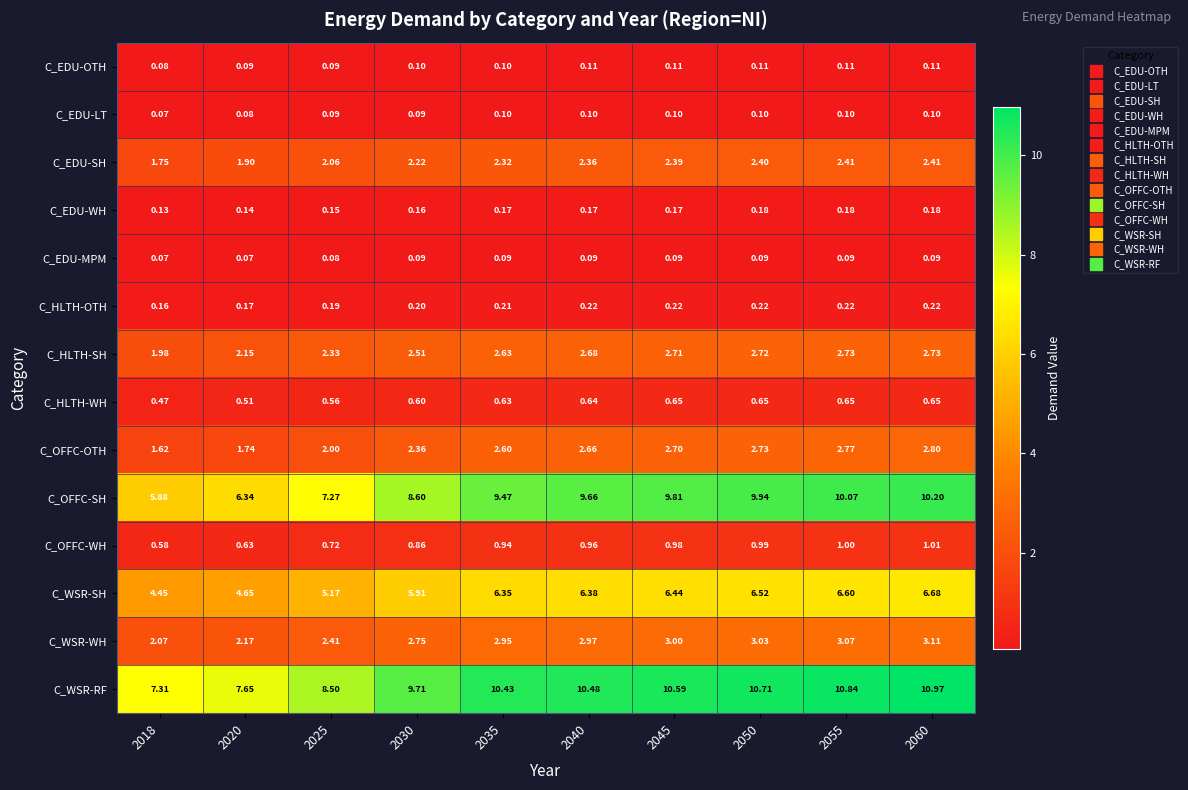

Which series changed the most between 2025 and 2055?

C_OFFC-SH